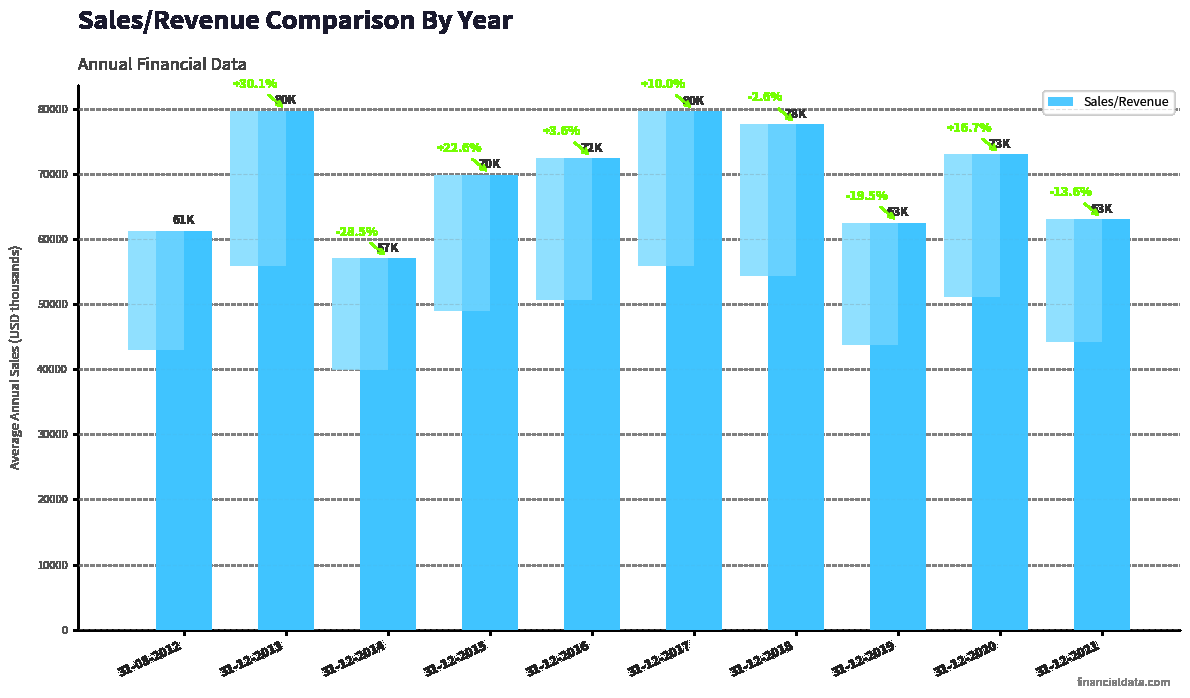

Where is the data nearest to the value 68377?

31-12-2015